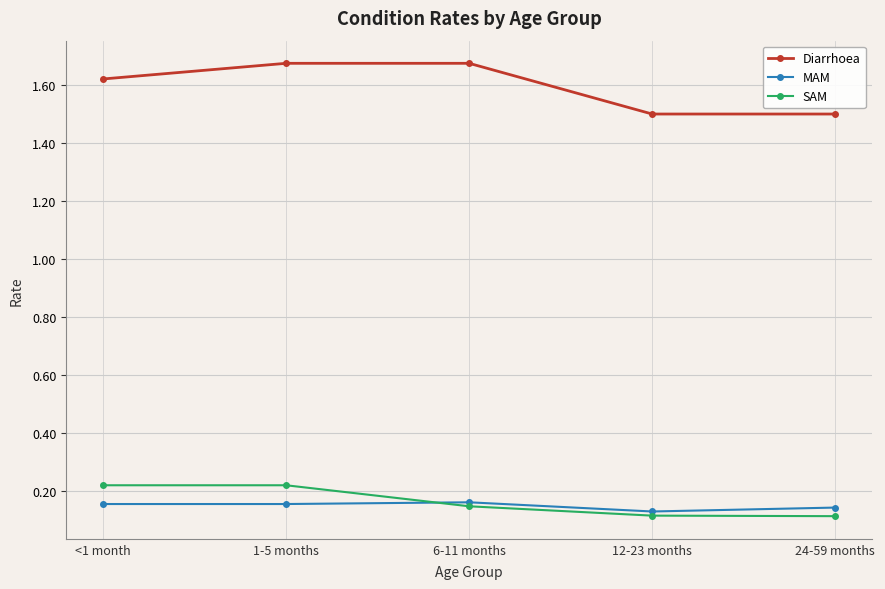

Which series has the largest total across all categories?

Diarrhoea